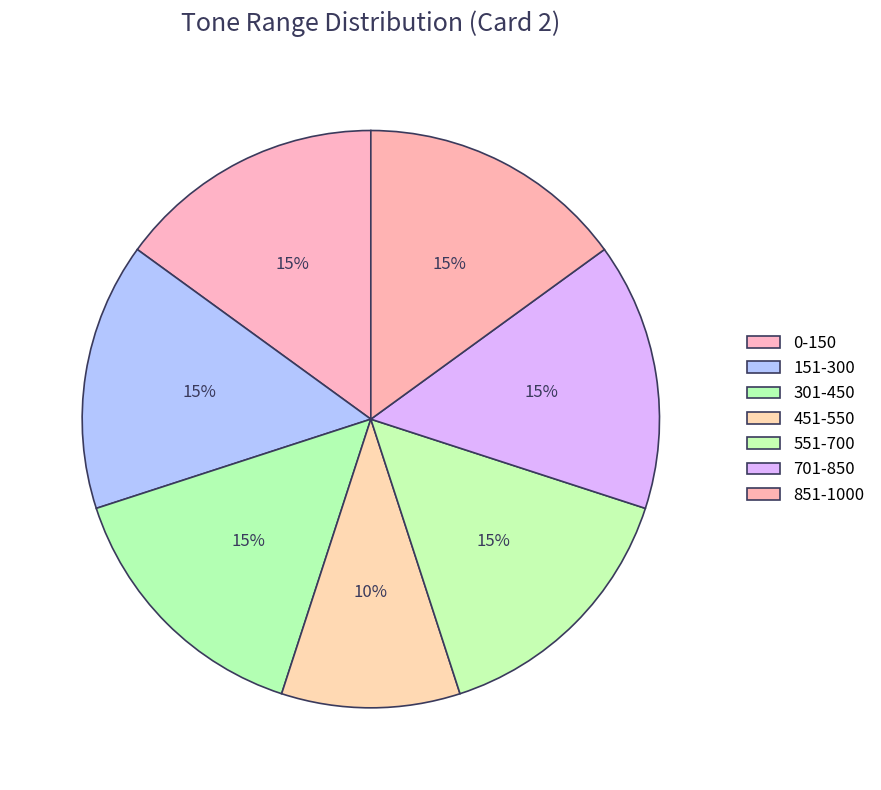

Count the number of slices in the pie.

7